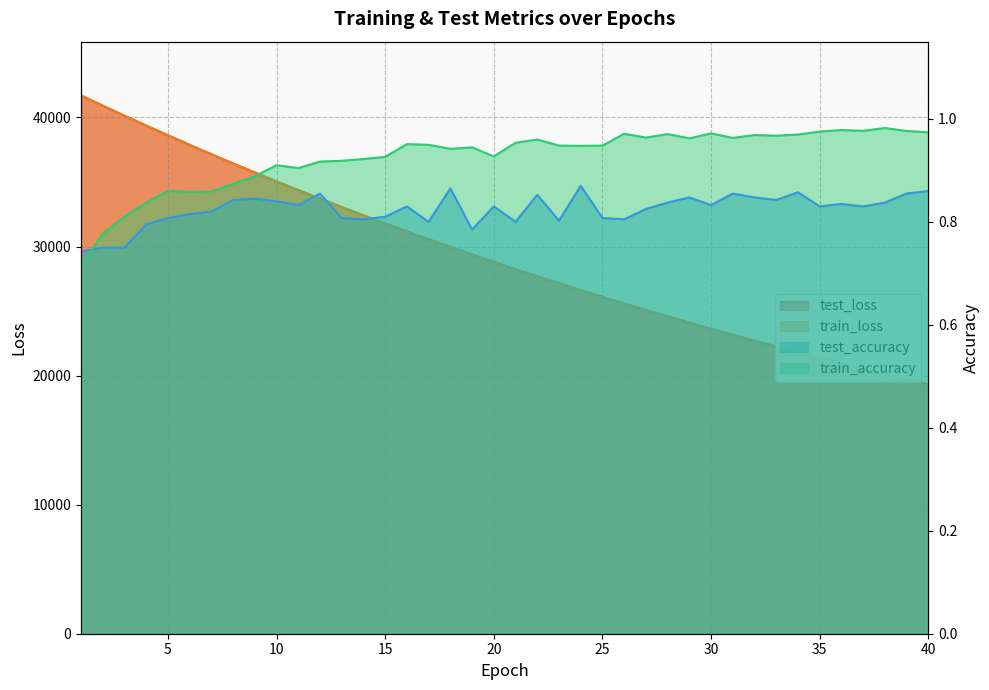

How many data points in test_loss are less than 28807?

20